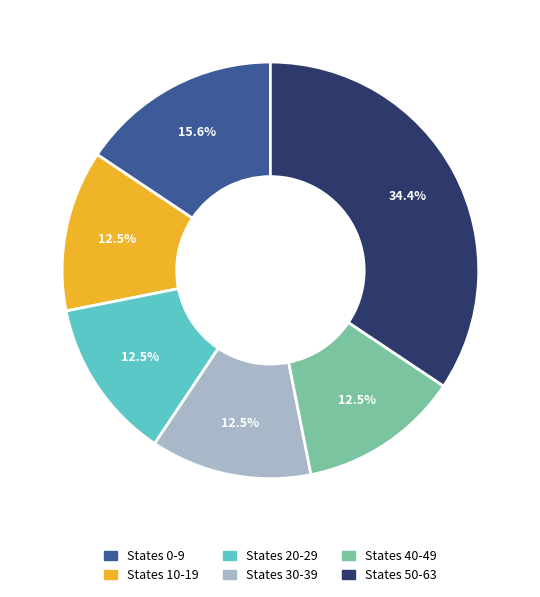

Is there any slice that represents more than half of the pie?

No